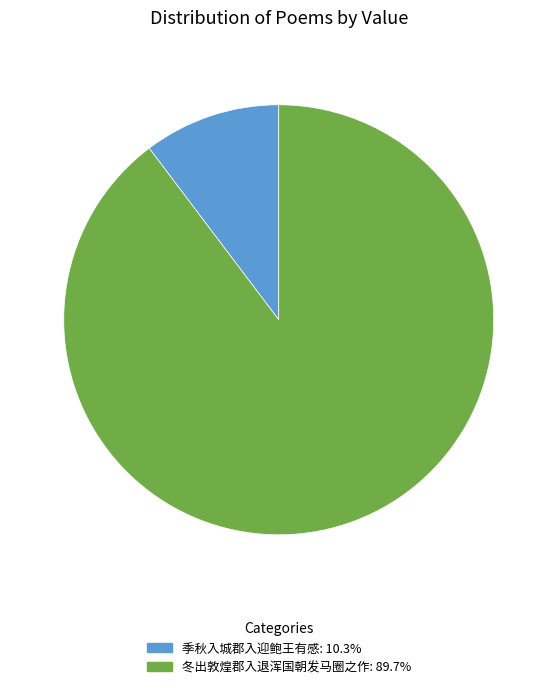

What is the ratio of the value at 季秋入城郡入迎鲍王有感 to the value at 冬出敦煌郡入退浑国朝发马圈之作?

0.1